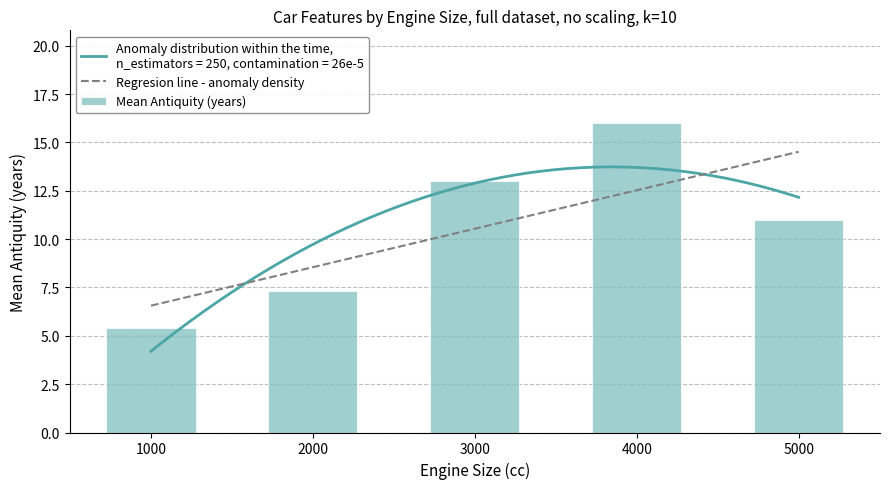

Where is Mean Antiquity (years) nearest to the value 10?

5000